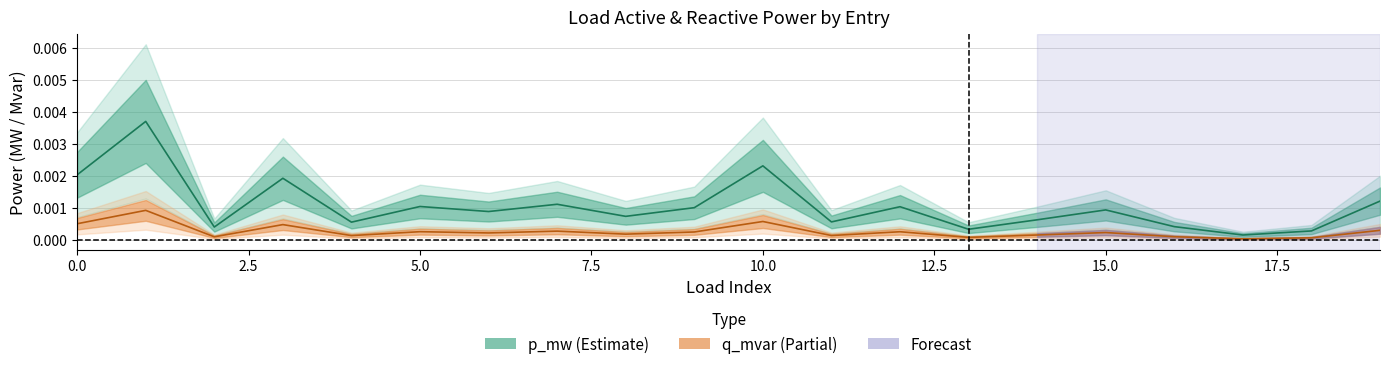

True or false: p_mw has a value of 0.0 at 9.

True